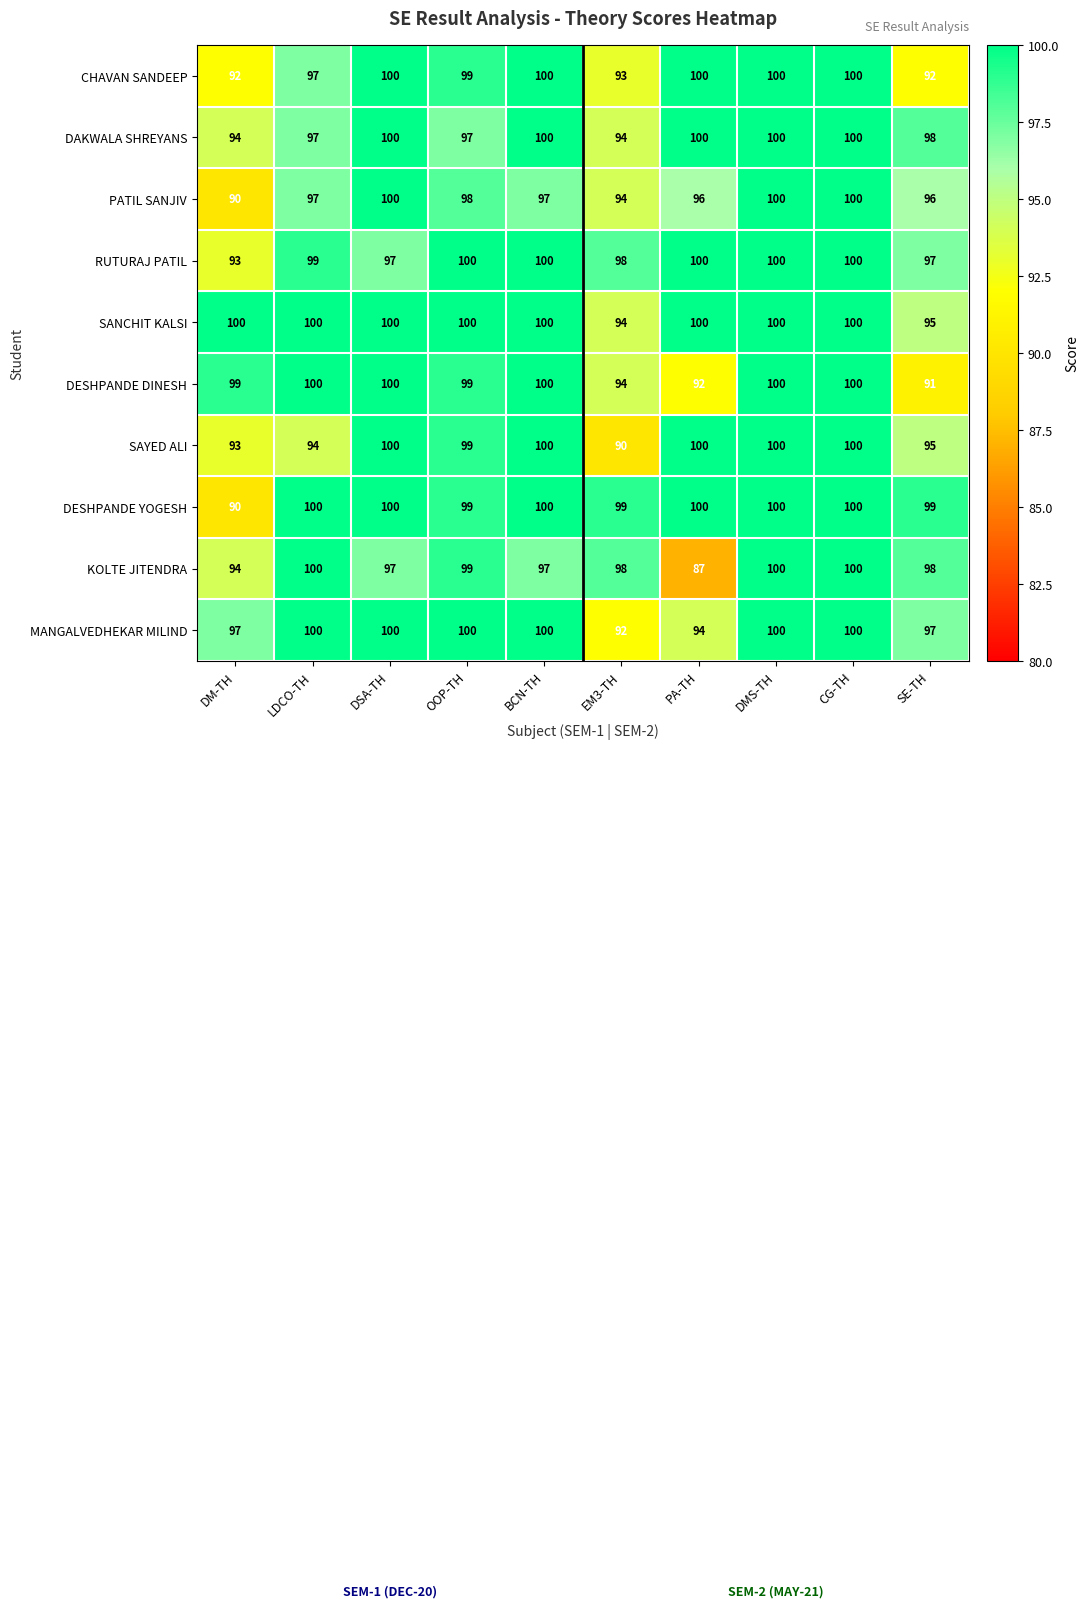

Which category has the lowest value in the DESHPANDE DINESH series?

SE-TH